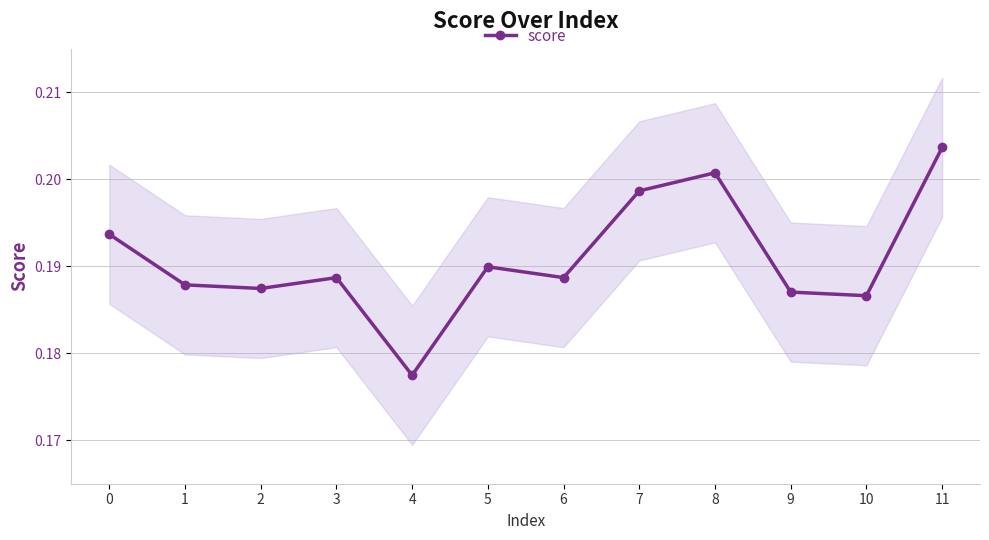

Does the chart display data point markers on the line(s)?

Yes